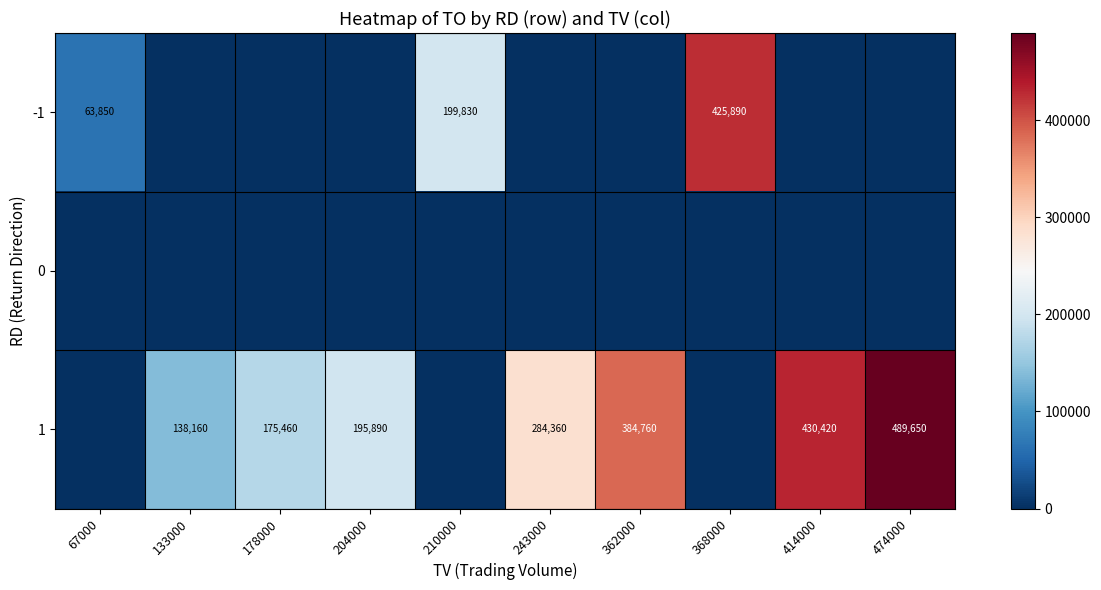

Is it true that -1 equals 425890 at 368000?

True